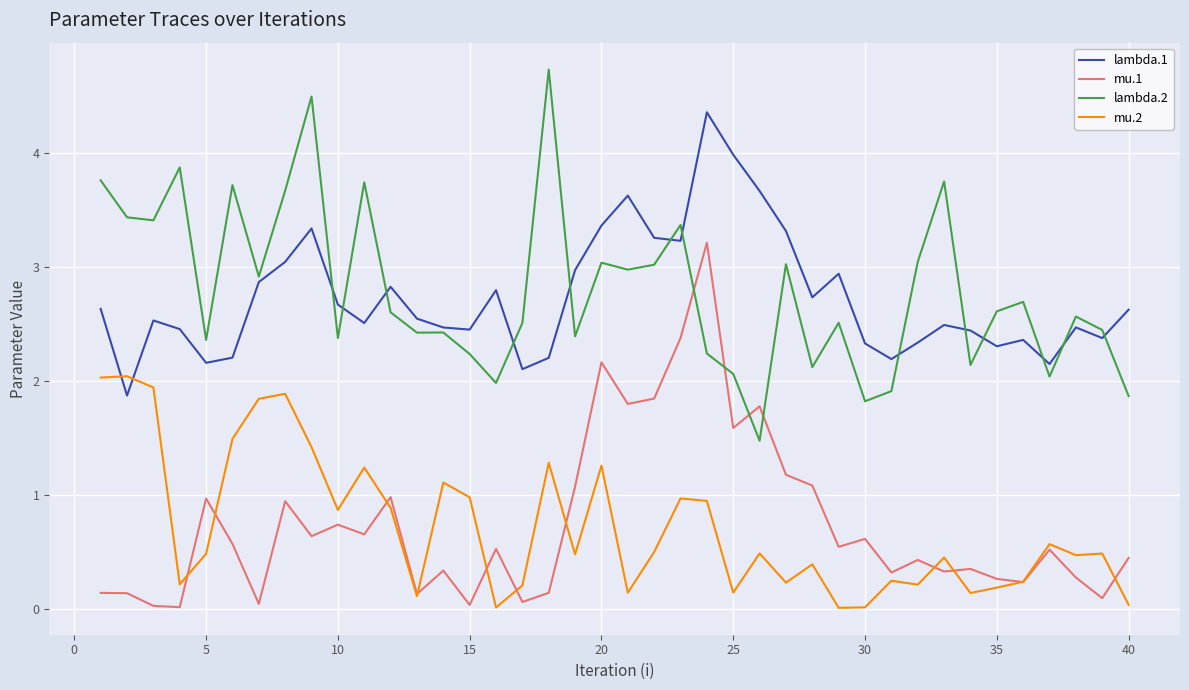

Rank the series by their maximum value, from highest to lowest.

lambda.2, lambda.1, mu.1, mu.2